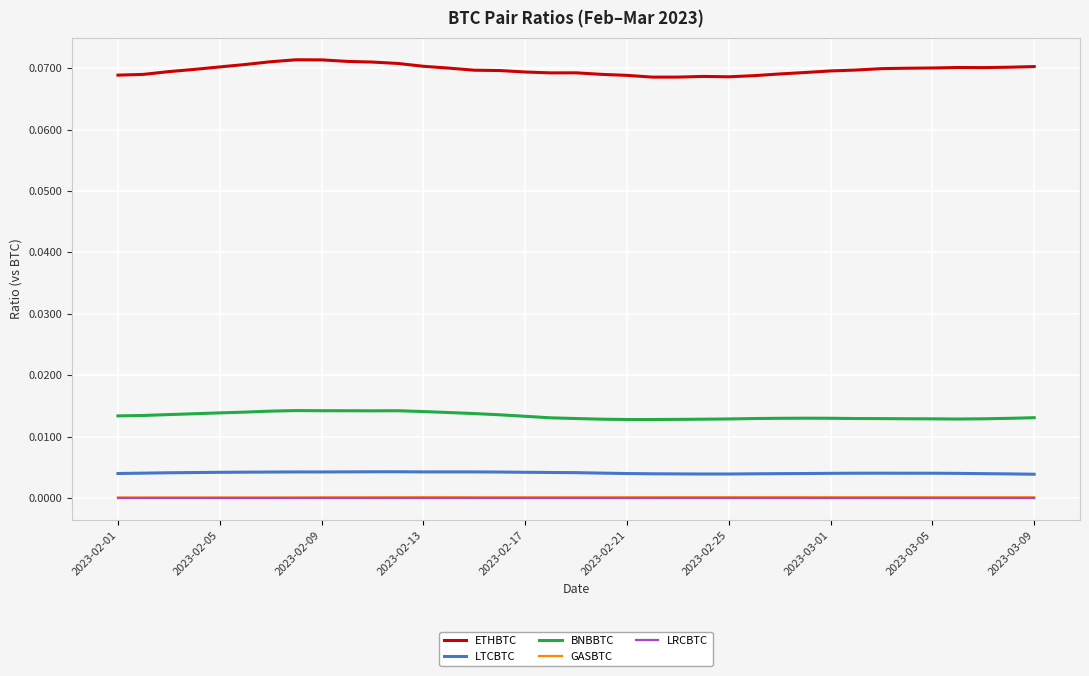

Does the chart have visible grid lines?

Yes